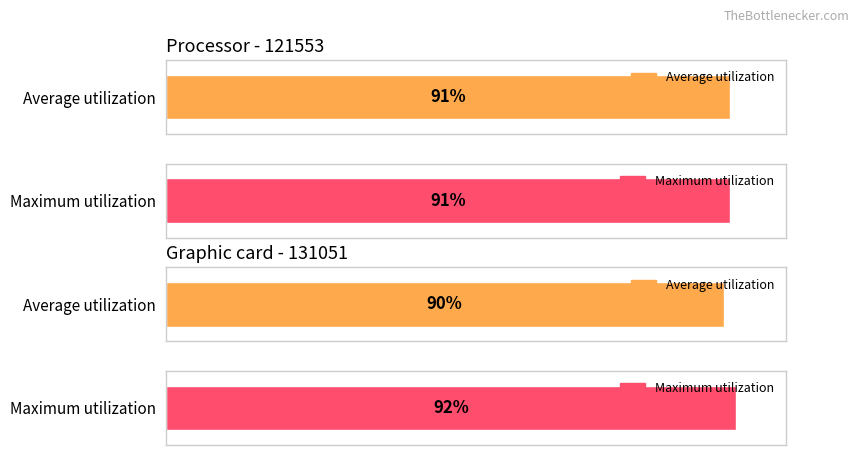

Which series has the largest total across all categories?

Maximum utilization